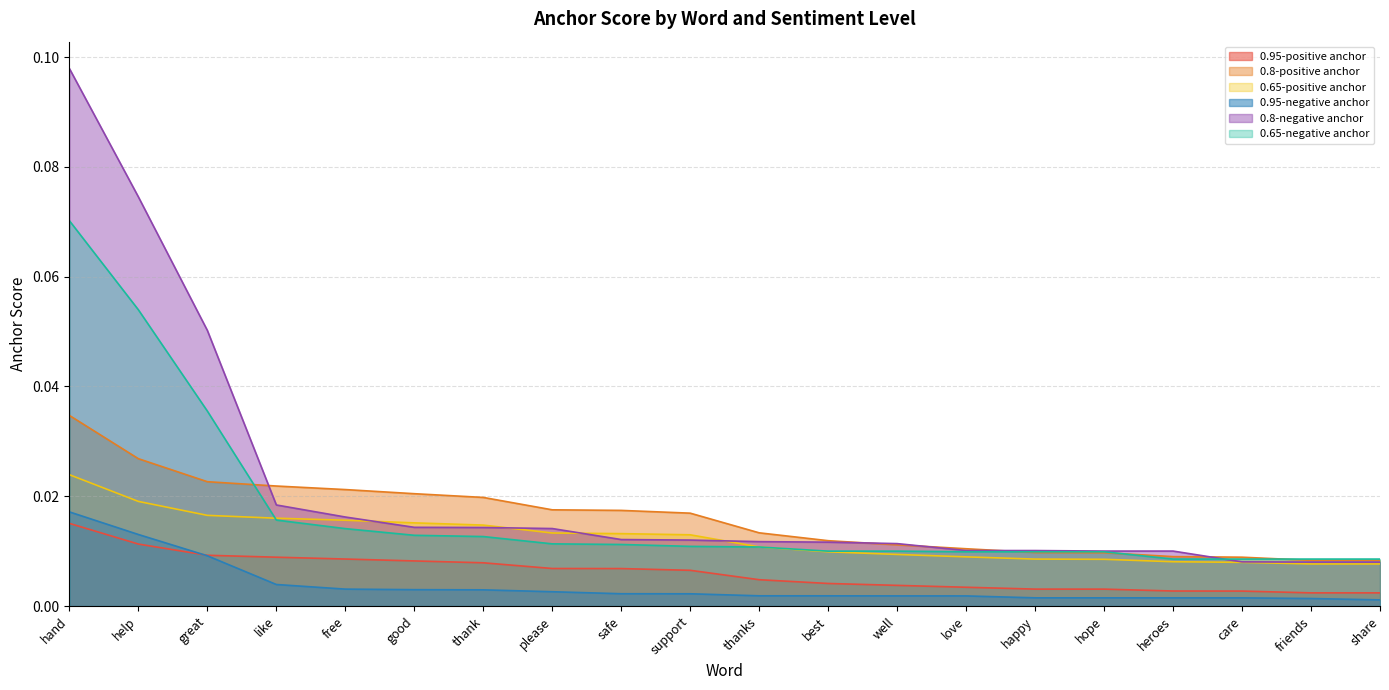

Reading left to right, list all the values displayed in this chart.

0.95-positive anchor: hand=0.0	help=0.0	great=0.0	like=0.0	free=0.0	good=0.0	thank=0.0	please=0.0	safe=0.0	support=0.0	thanks=0.0	best=0.0	well=0.0	love=0.0	happy=0.0	hope=0.0	heroes=0.0	care=0.0	friends=0.0	share=0.0
0.8-positive anchor: hand=0.0	help=0.0	great=0.0	like=0.0	free=0.0	good=0.0	thank=0.0	please=0.0	safe=0.0	support=0.0	thanks=0.0	best=0.0	well=0.0	love=0.0	happy=0.0	hope=0.0	heroes=0.0	care=0.0	friends=0.0	share=0.0
0.65-positive anchor: hand=0.0	help=0.0	great=0.0	like=0.0	free=0.0	good=0.0	thank=0.0	please=0.0	safe=0.0	support=0.0	thanks=0.0	best=0.0	well=0.0	love=0.0	happy=0.0	hope=0.0	heroes=0.0	care=0.0	friends=0.0	share=0.0
0.95-negative anchor: hand=0.0	help=0.0	great=0.0	like=0.0	free=0.0	good=0.0	thank=0.0	please=0.0	safe=0.0	support=0.0	thanks=0.0	best=0.0	well=0.0	love=0.0	happy=0.0	hope=0.0	heroes=0.0	care=0.0	friends=0.0	share=0.0
0.8-negative anchor: hand=0.1	help=0.1	great=0.1	like=0.0	free=0.0	good=0.0	thank=0.0	please=0.0	safe=0.0	support=0.0	thanks=0.0	best=0.0	well=0.0	love=0.0	happy=0.0	hope=0.0	heroes=0.0	care=0.0	friends=0.0	share=0.0
0.65-negative anchor: hand=0.1	help=0.1	great=0.0	like=0.0	free=0.0	good=0.0	thank=0.0	please=0.0	safe=0.0	support=0.0	thanks=0.0	best=0.0	well=0.0	love=0.0	happy=0.0	hope=0.0	heroes=0.0	care=0.0	friends=0.0	share=0.0